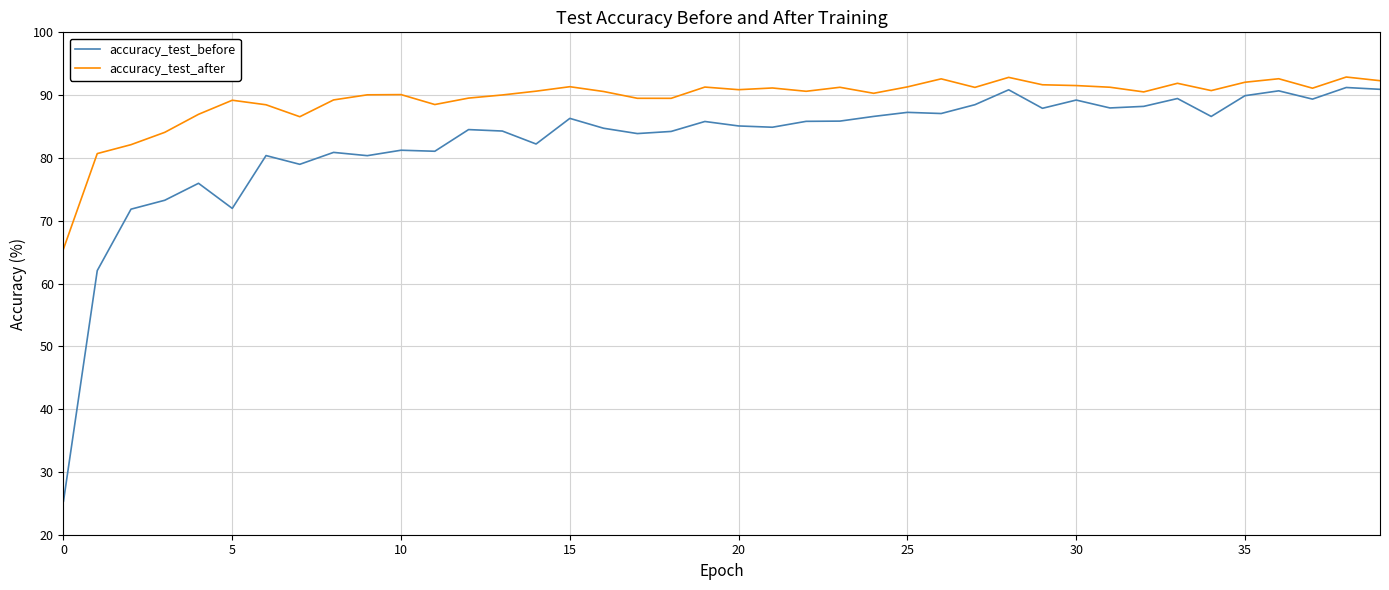

How many series are shown in this chart?

2